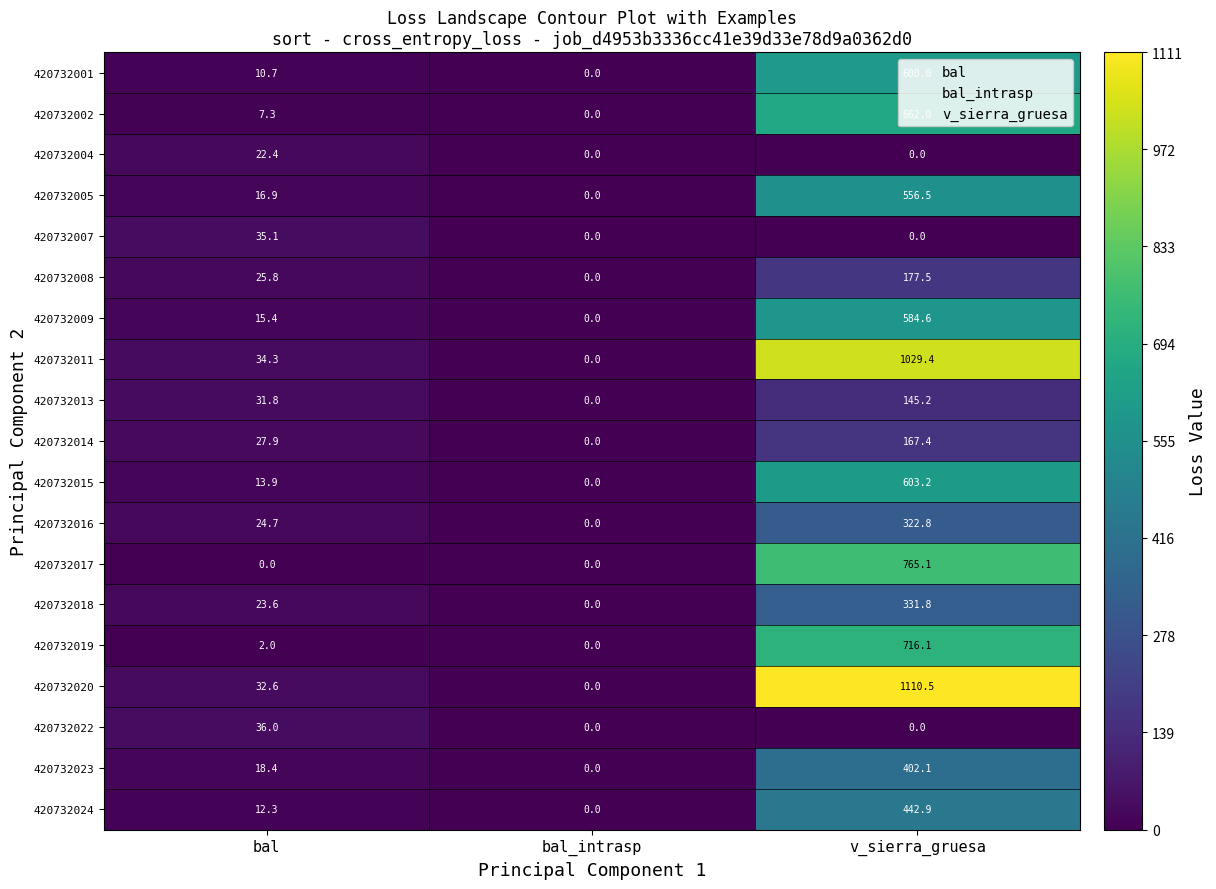

What is the maximum value for 420732004?

22.4